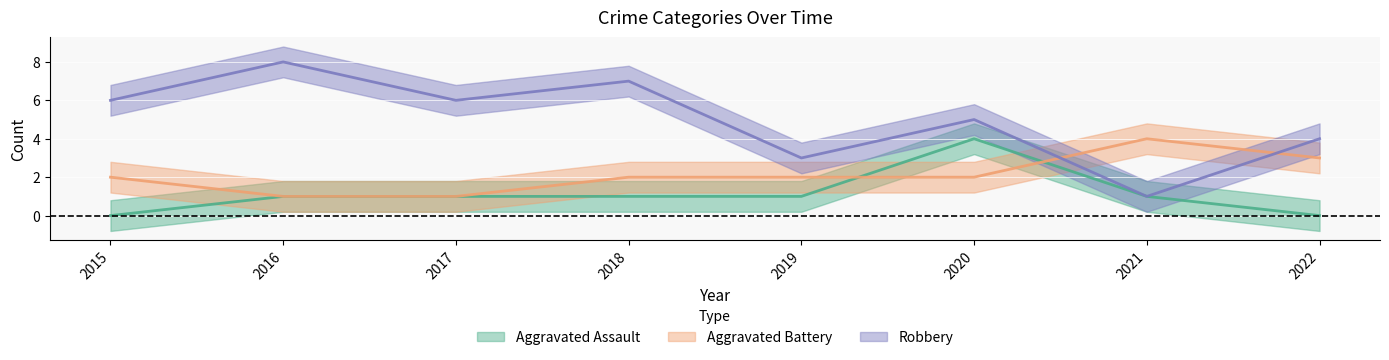

Where is Aggravated Assault nearest to the value 2?

2016